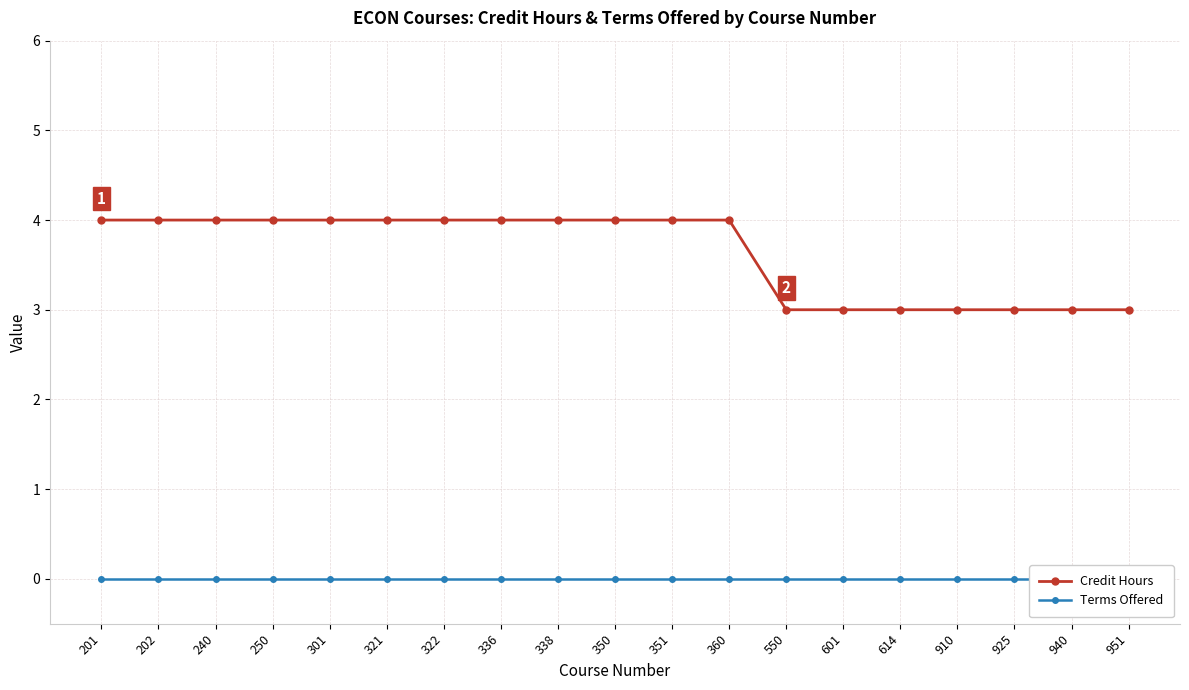

Does the chart have visible grid lines?

Yes